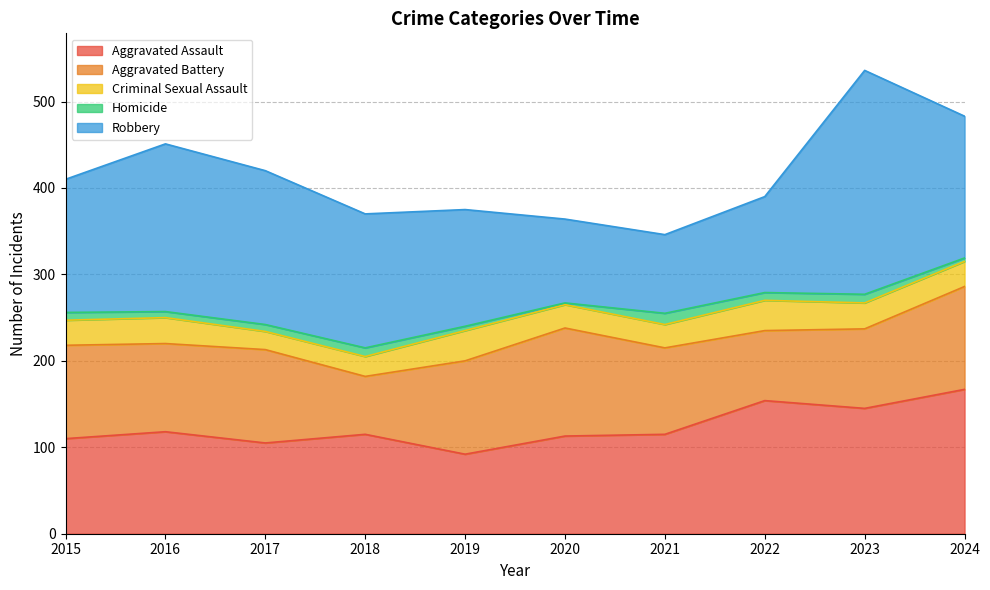

True or false: Homicide and Robbery cross at least once.

False